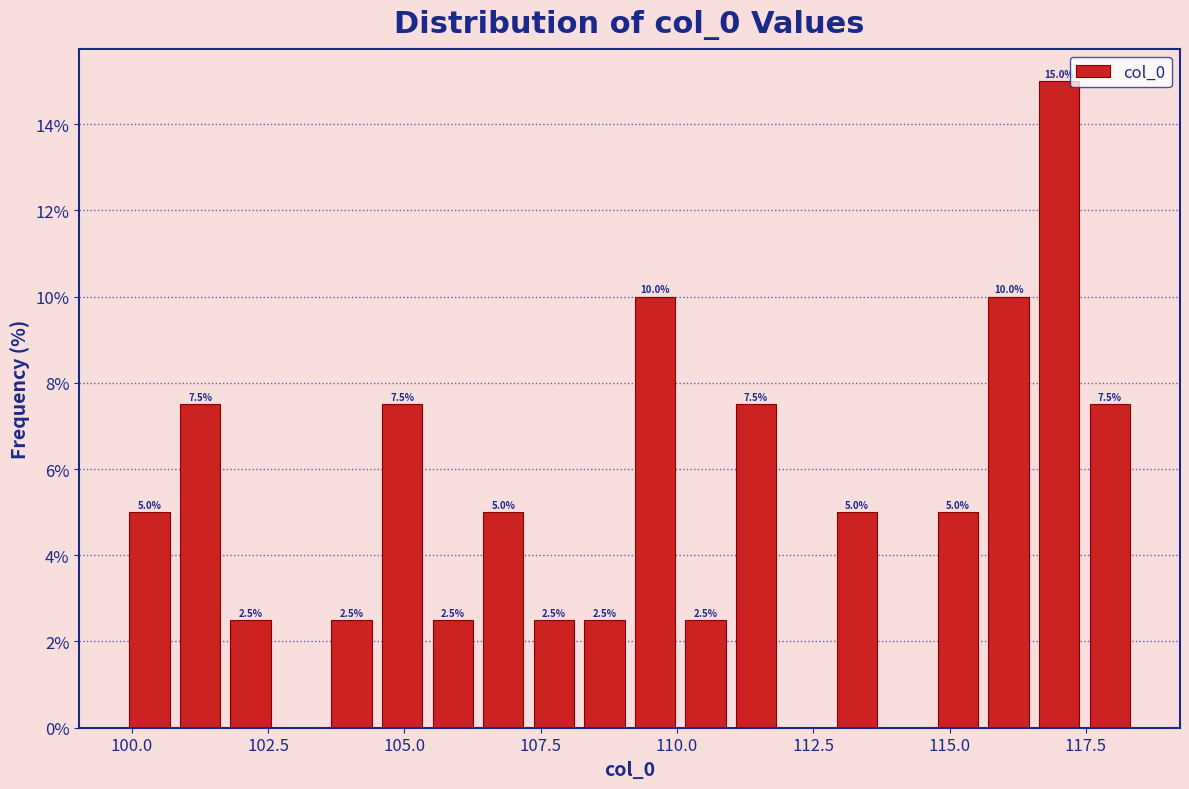

Around what value on the x-axis is the tallest bar? Give the approximate position of its centre, as read against the axis.

117.0